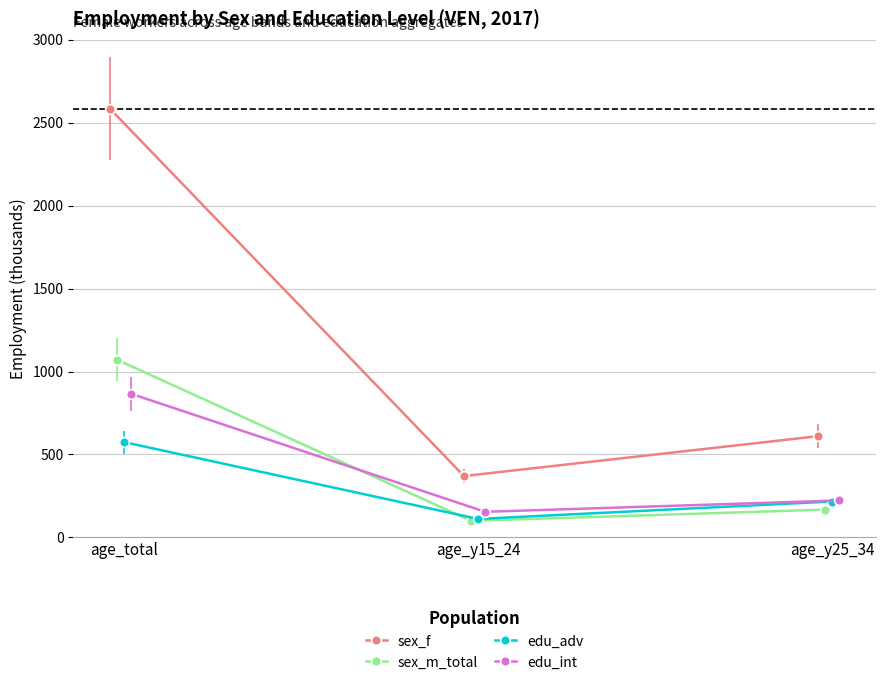

What is the value of the sex_f point at the 1st from the left?

2584.8